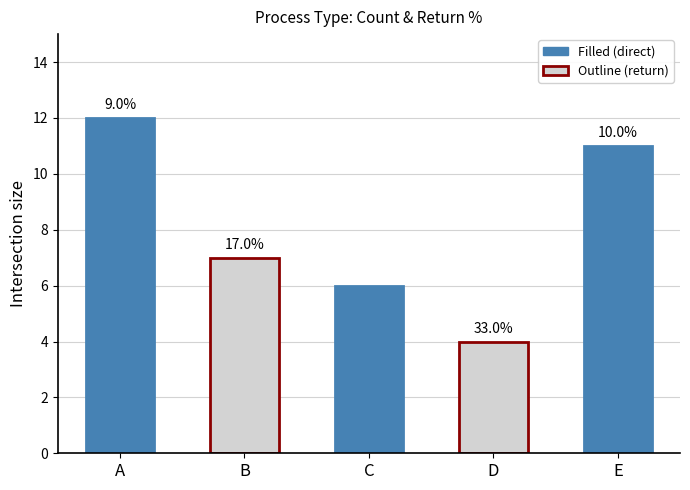

List the labels in order of value, largest first.

A, E, B, C, D